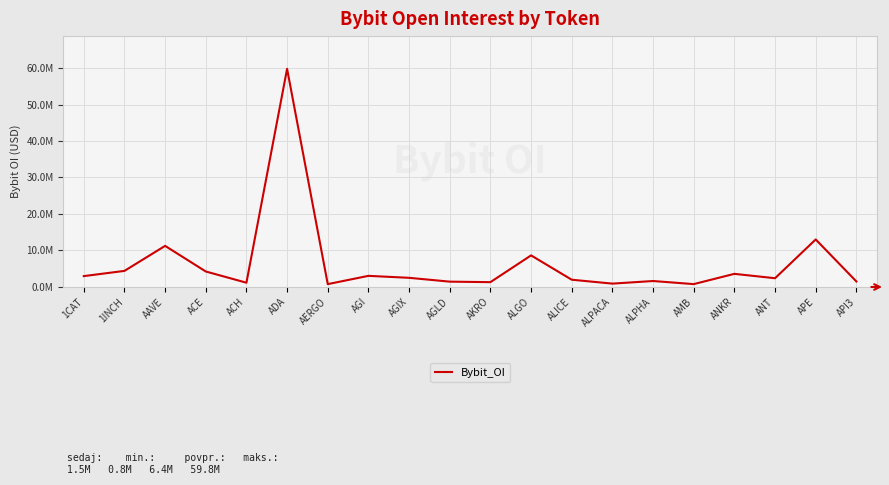

What is the change in value from AGLD to API3?

+55967